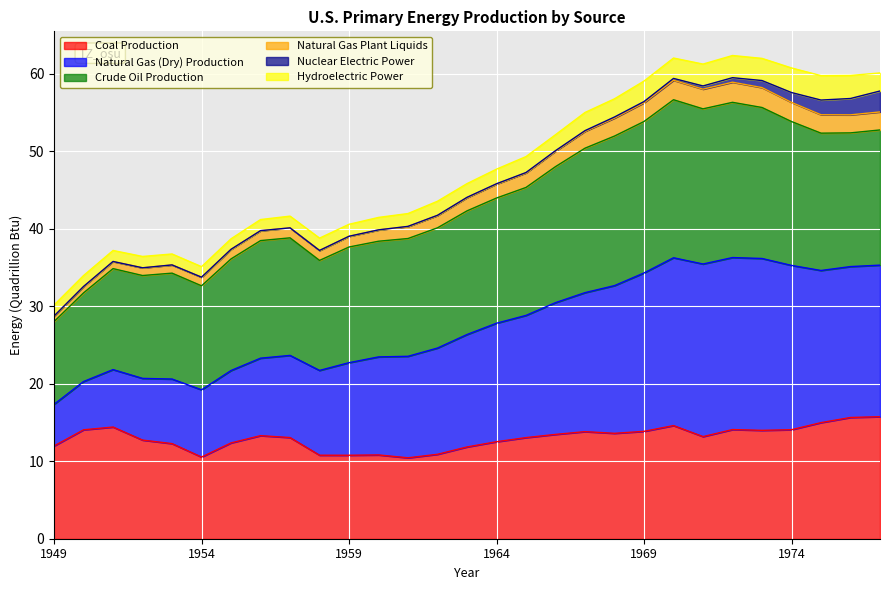

What is the value of the Coal Production point at the 11th from the left?

10.8